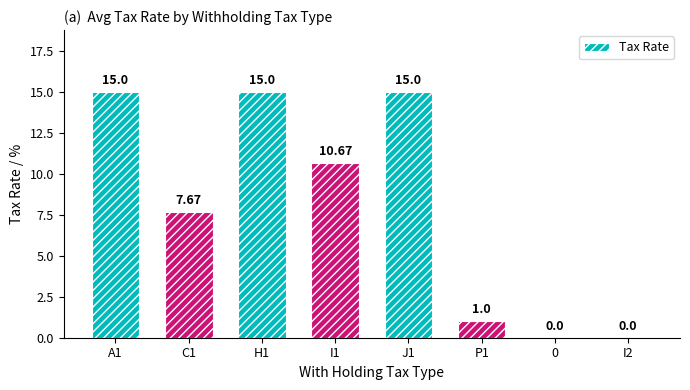

What is the change in value from I1 to 0?

-10.7